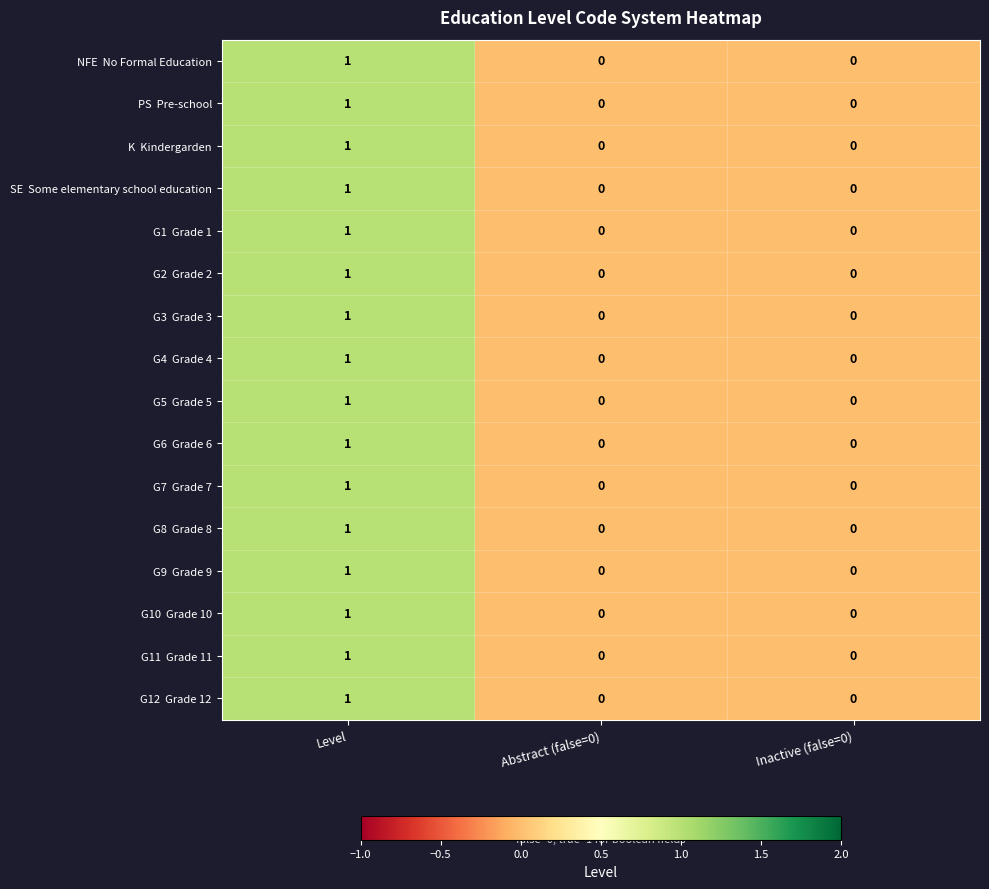

At which category is the sum across all series the highest?

Level